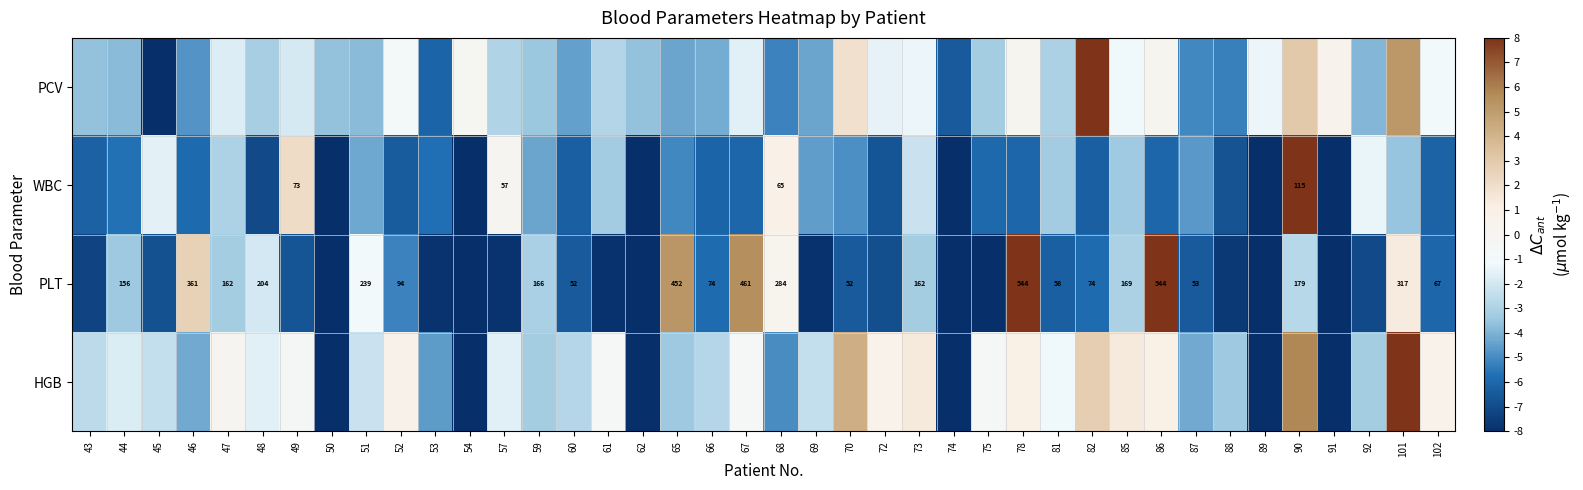

The HGB series shows 0.4 at 78. True or false?

False